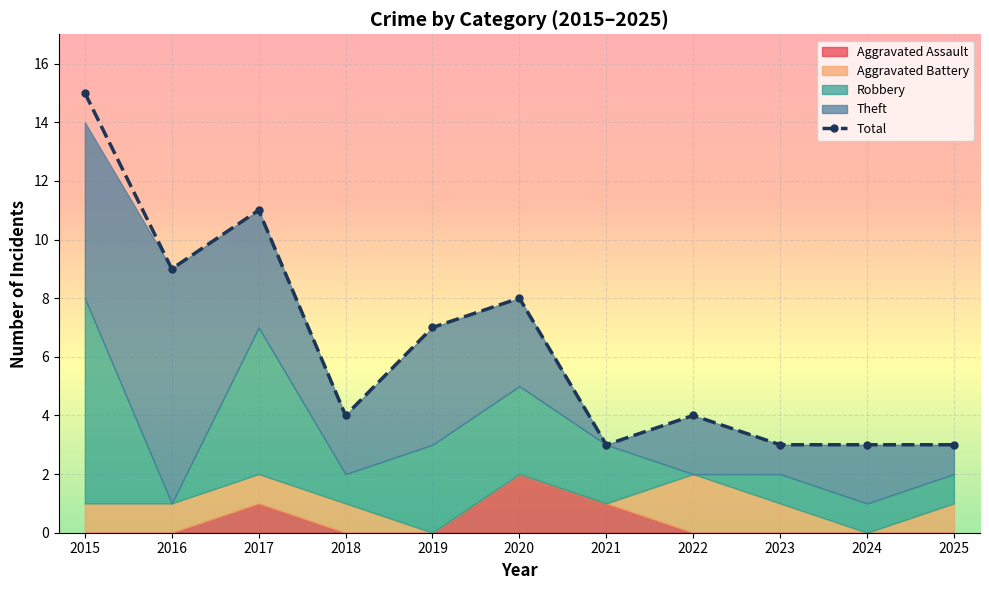

Reading left to right, extract all data points from this chart.

15	9	11	4	7	8	3	4	3	3	3